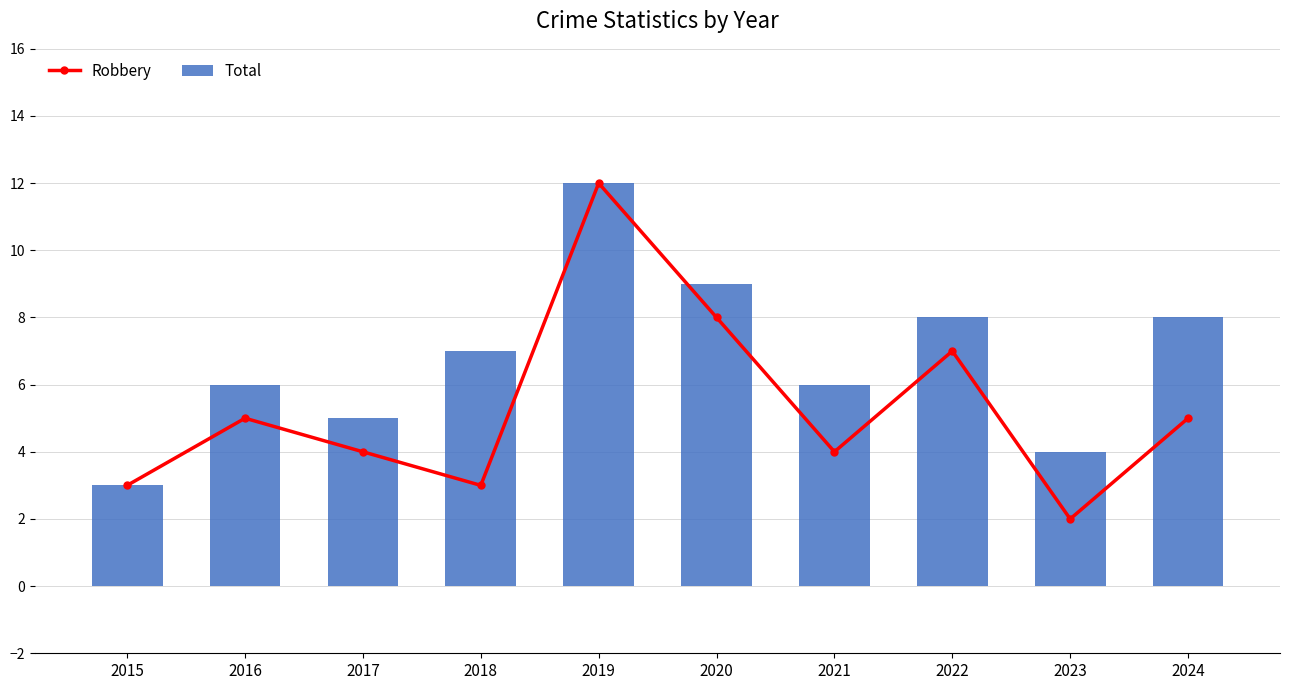

What is the value of the Robbery bar at the 1st from the left?

3